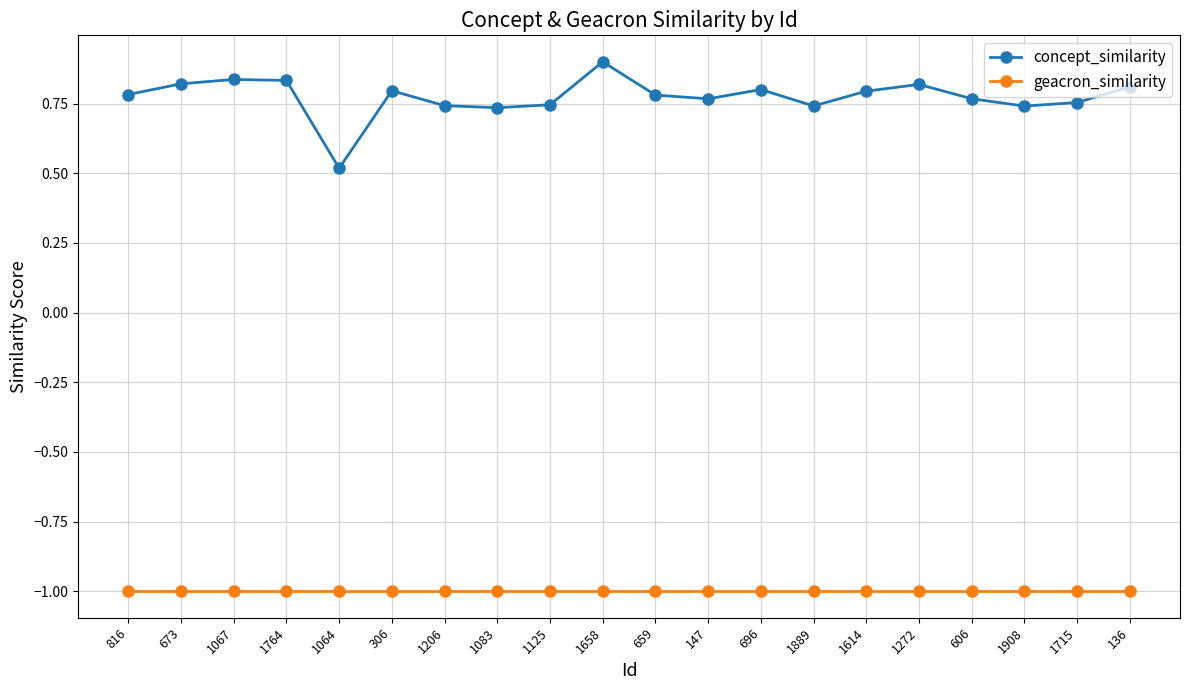

What are all the series names shown in the legend?

concept_similarity, geacron_similarity